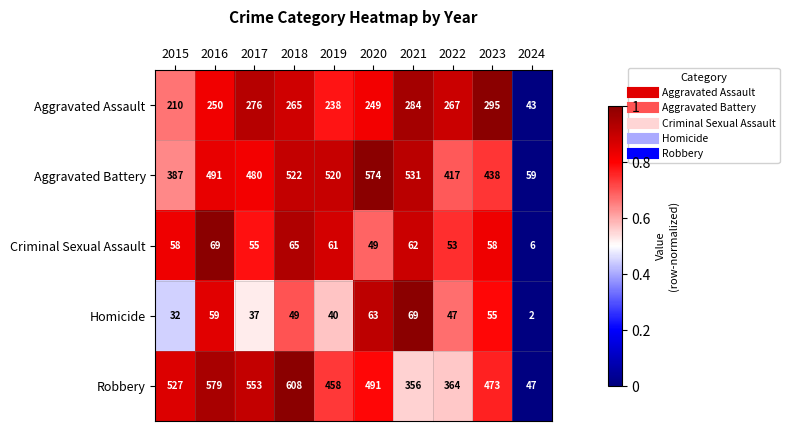

The value of Homicide at 2020 is 29. True or false?

False